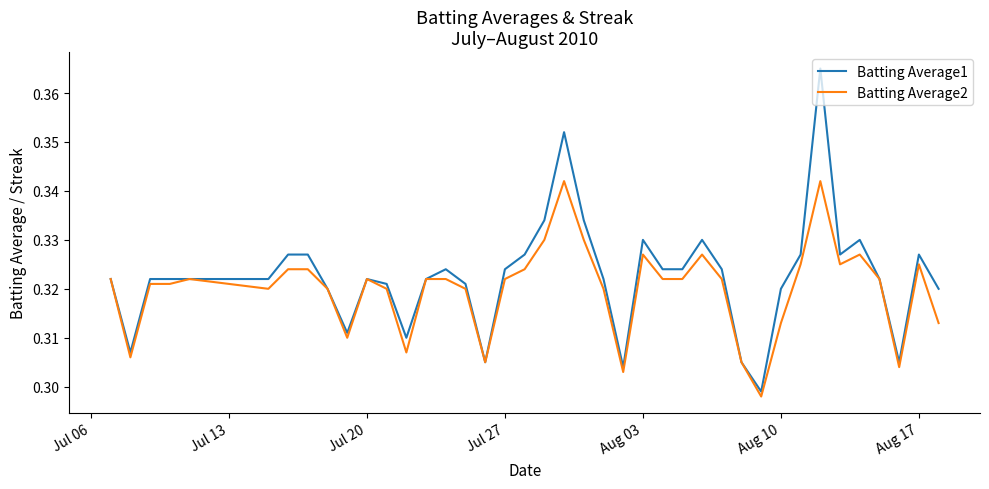

Which series has the largest range (max minus min)?

Batting Average1